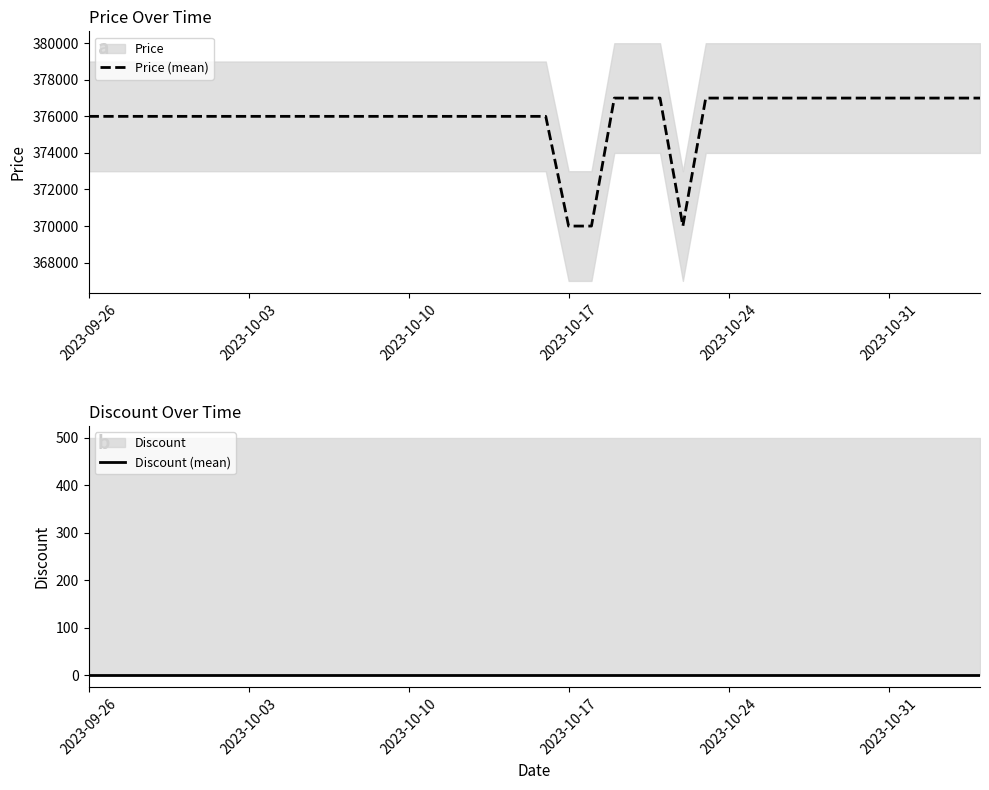

What is the minimum value for Price (mean)?

370000